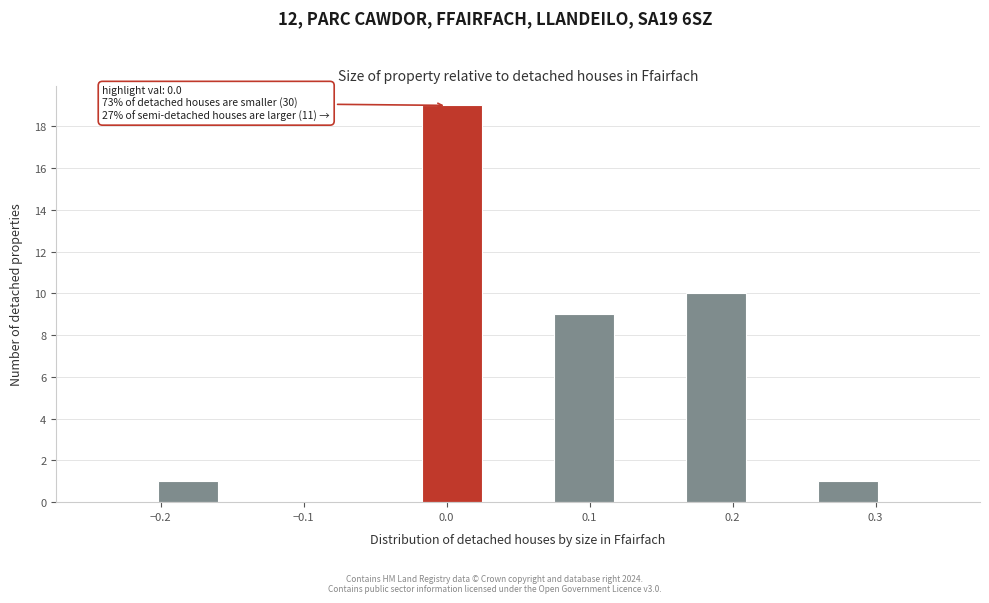

Over which range of the x-axis is the bar tallest?

-0.02 to 0.03